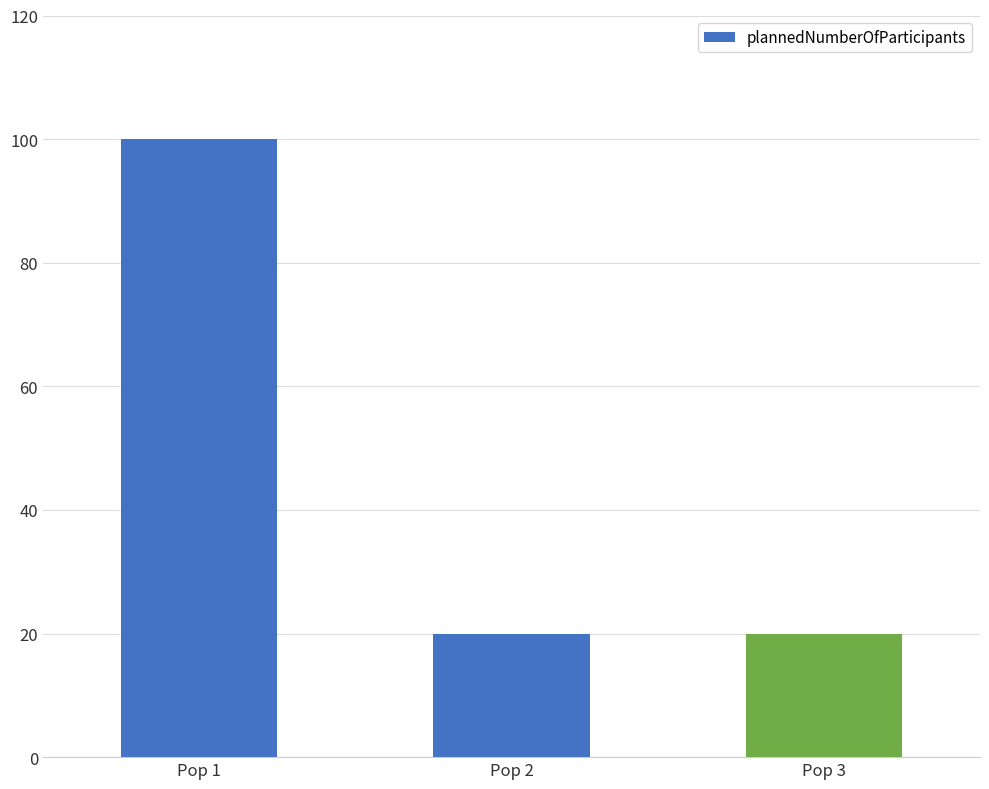

What is the change in value from Pop 1 to Pop 2?

-80